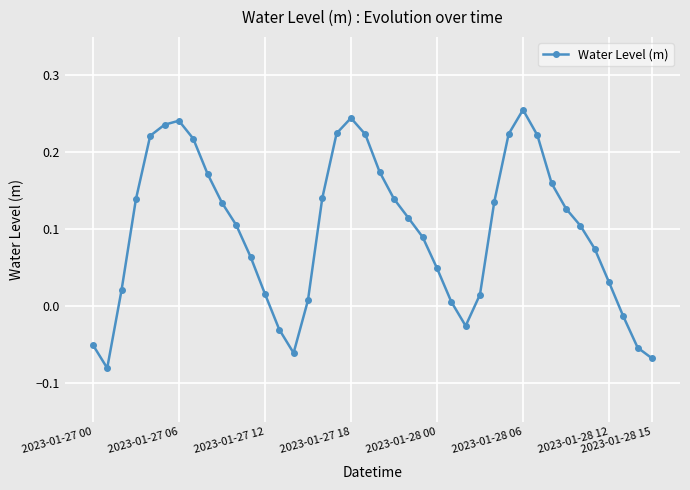

How many points are lower than both their immediate neighbors (excluding endpoints)?

3